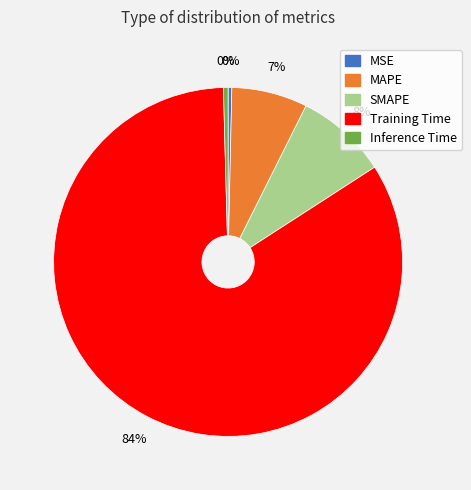

Which slice is the largest?

Training Time